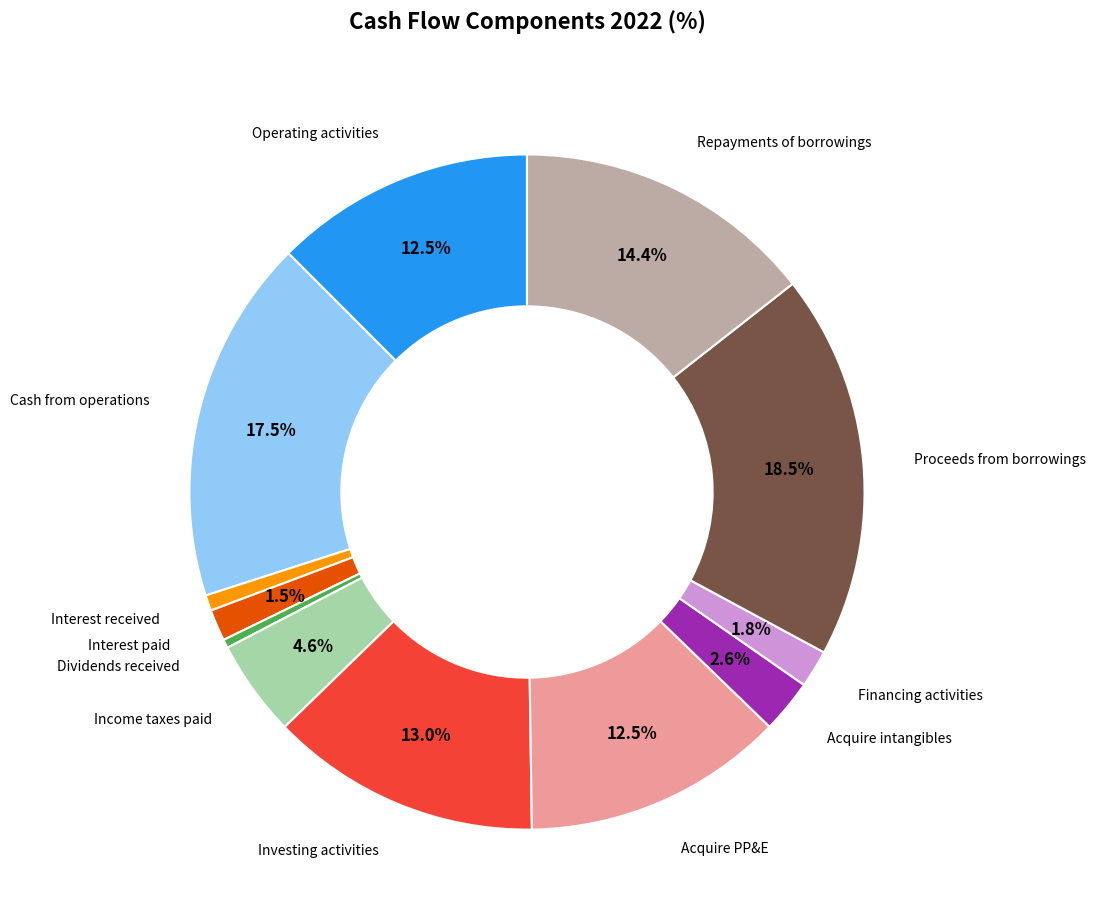

Is there any slice that represents more than half of the pie?

No